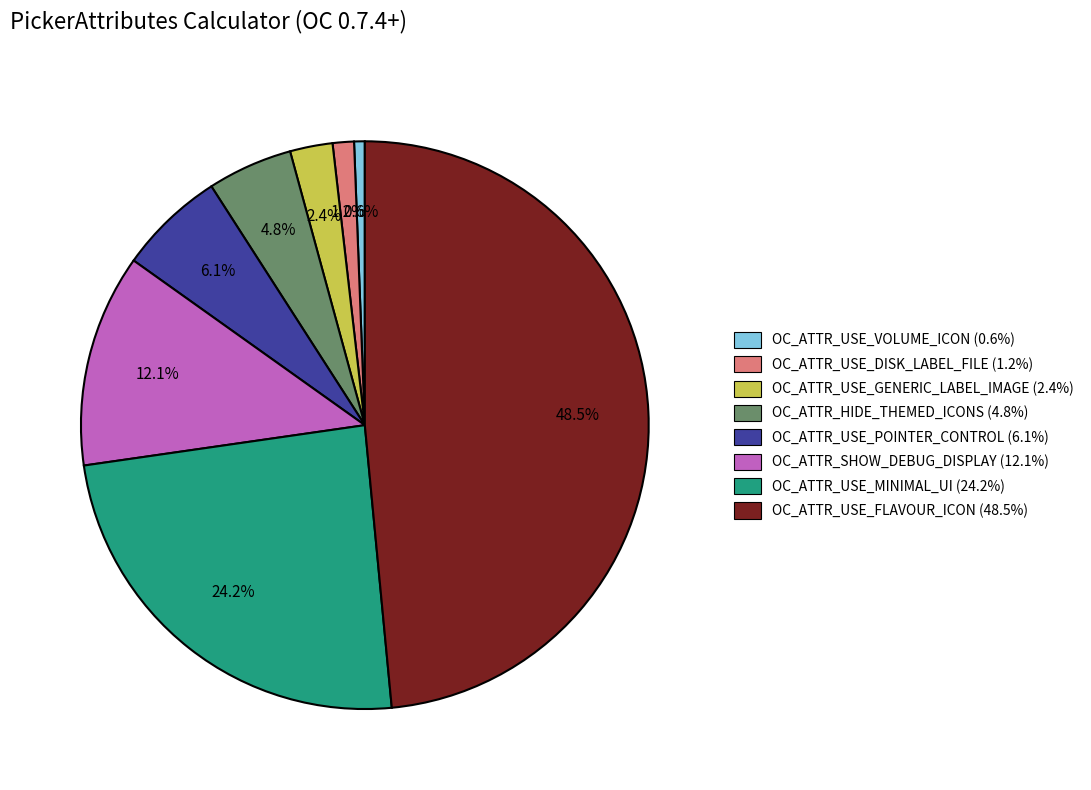

Which slice is the largest?

OC_ATTR_USE_FLAVOUR_ICON